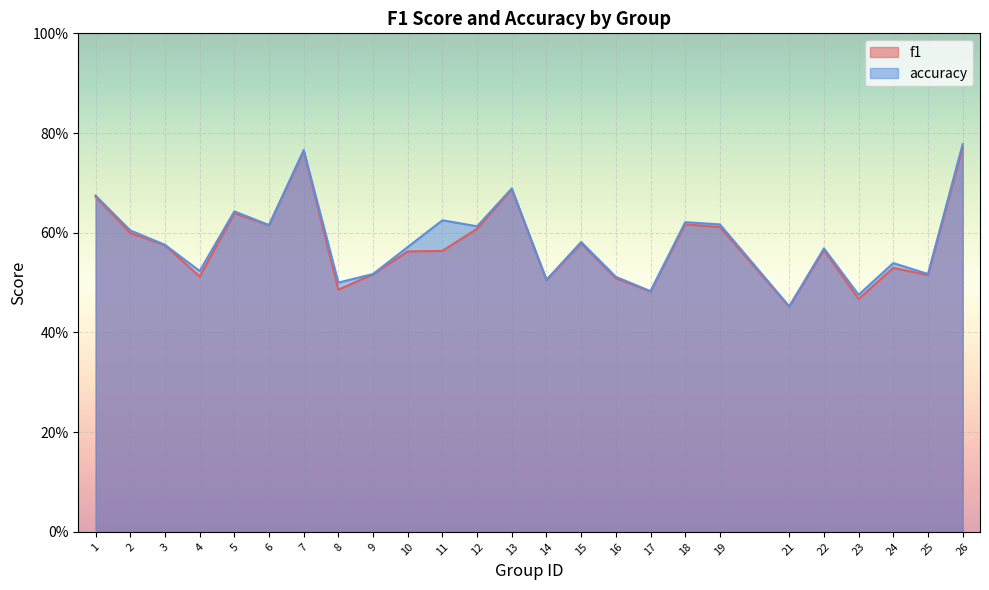

How many lines are shown in the chart?

2